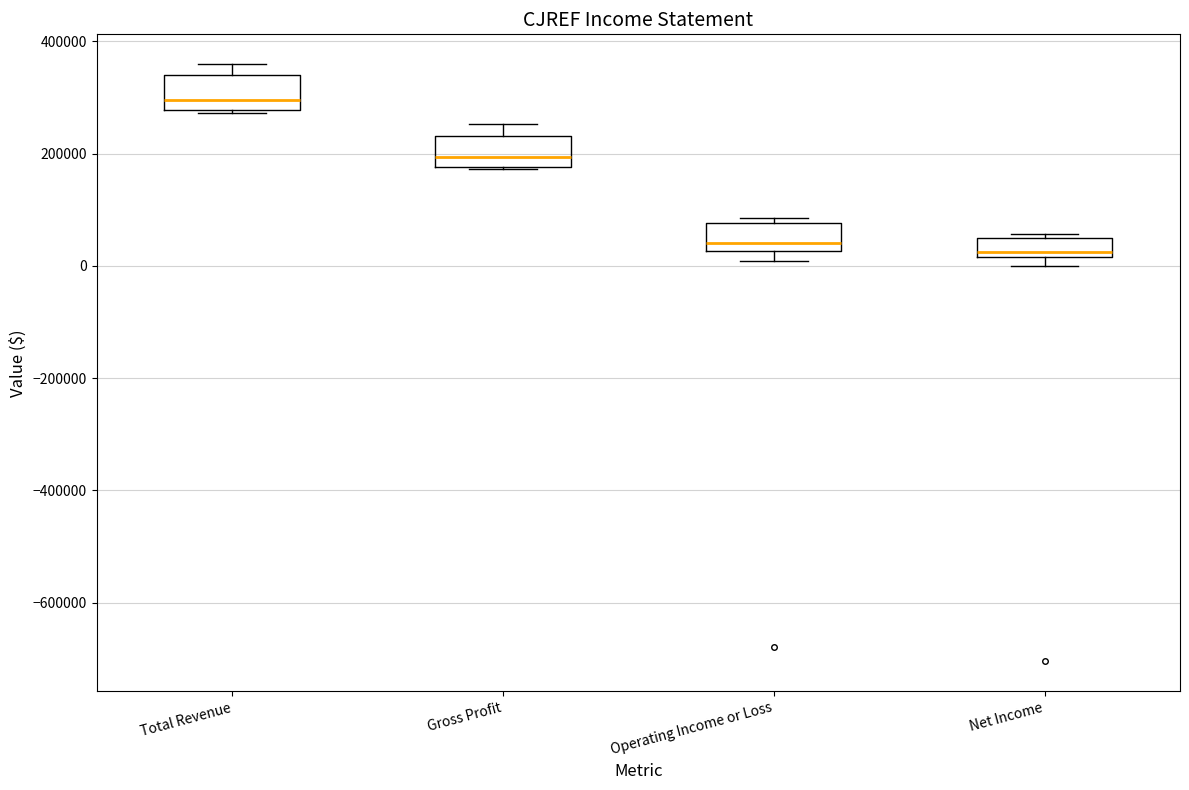

Reading left to right, read every box against the y-axis: the position of its median line, the range the box covers, and the ends of its whiskers. The values are not printed on the chart, so give them approximately, as read against the axis.

Total Revenue: median 300000, box 280000 to 340000, whiskers 280000 to 360000
Gross Profit: median 200000, box 180000 to 240000, whiskers 180000 to 260000
Operating Income or Loss: median 40000, box 20000 to 80000, whiskers 0 to 80000 (just above the box's upper edge)
Net Income: median 20000 (just above the box's lower edge), box 20000 to 40000, whiskers 0 to 60000